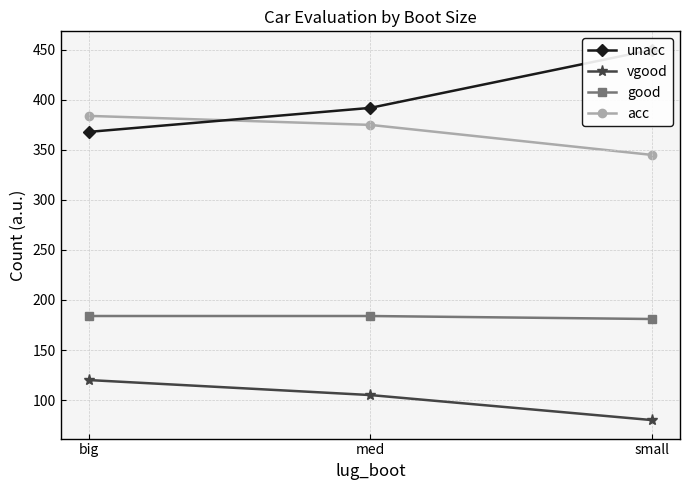

Reading right to left, transcribe all the data shown in this chart.

unacc: small=450	med=392	big=368
vgood: small=80	med=105	big=120
good: small=181	med=184	big=184
acc: small=345	med=375	big=384